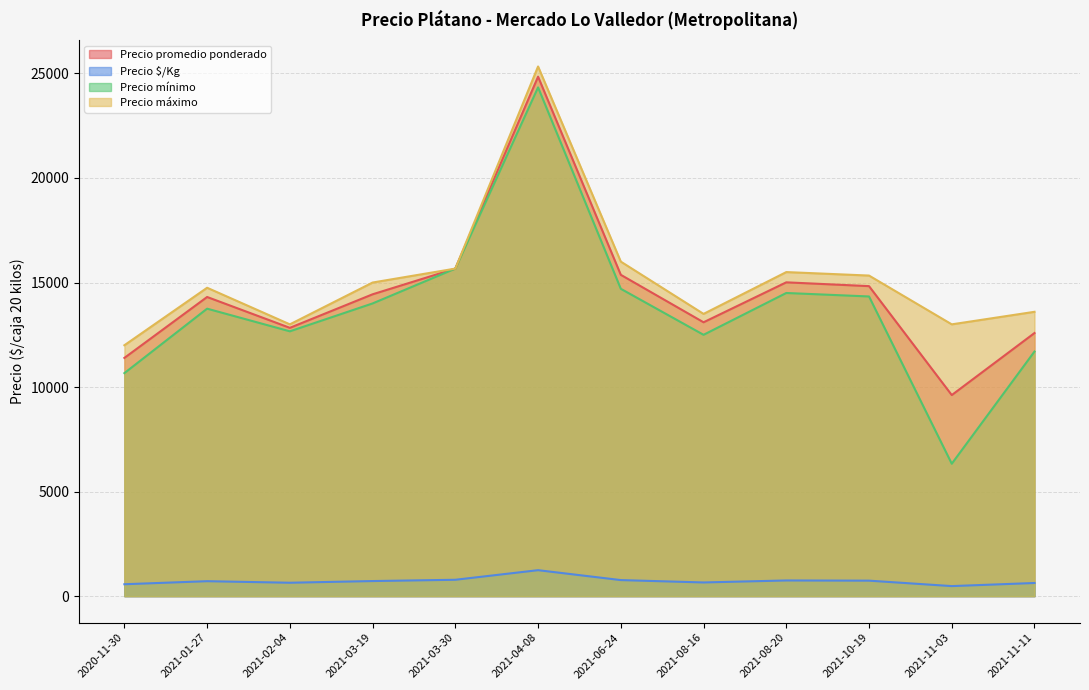

The value of Precio $/Kg at 2021-03-19 is 722.0. True or false?

True